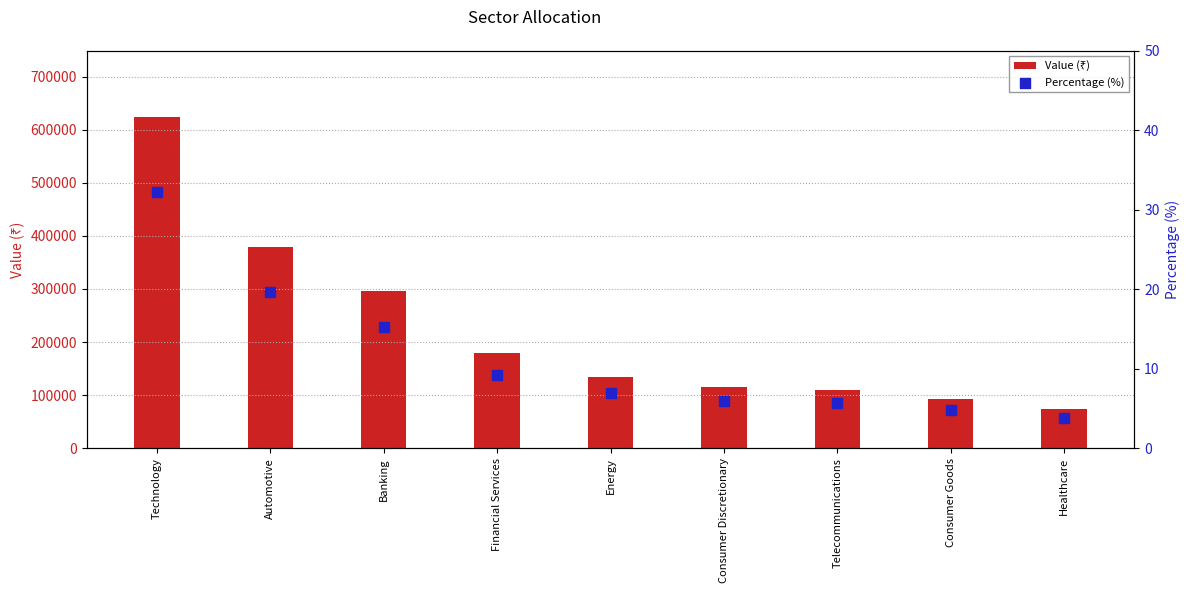

At which category is the sum across all series the highest?

Technology